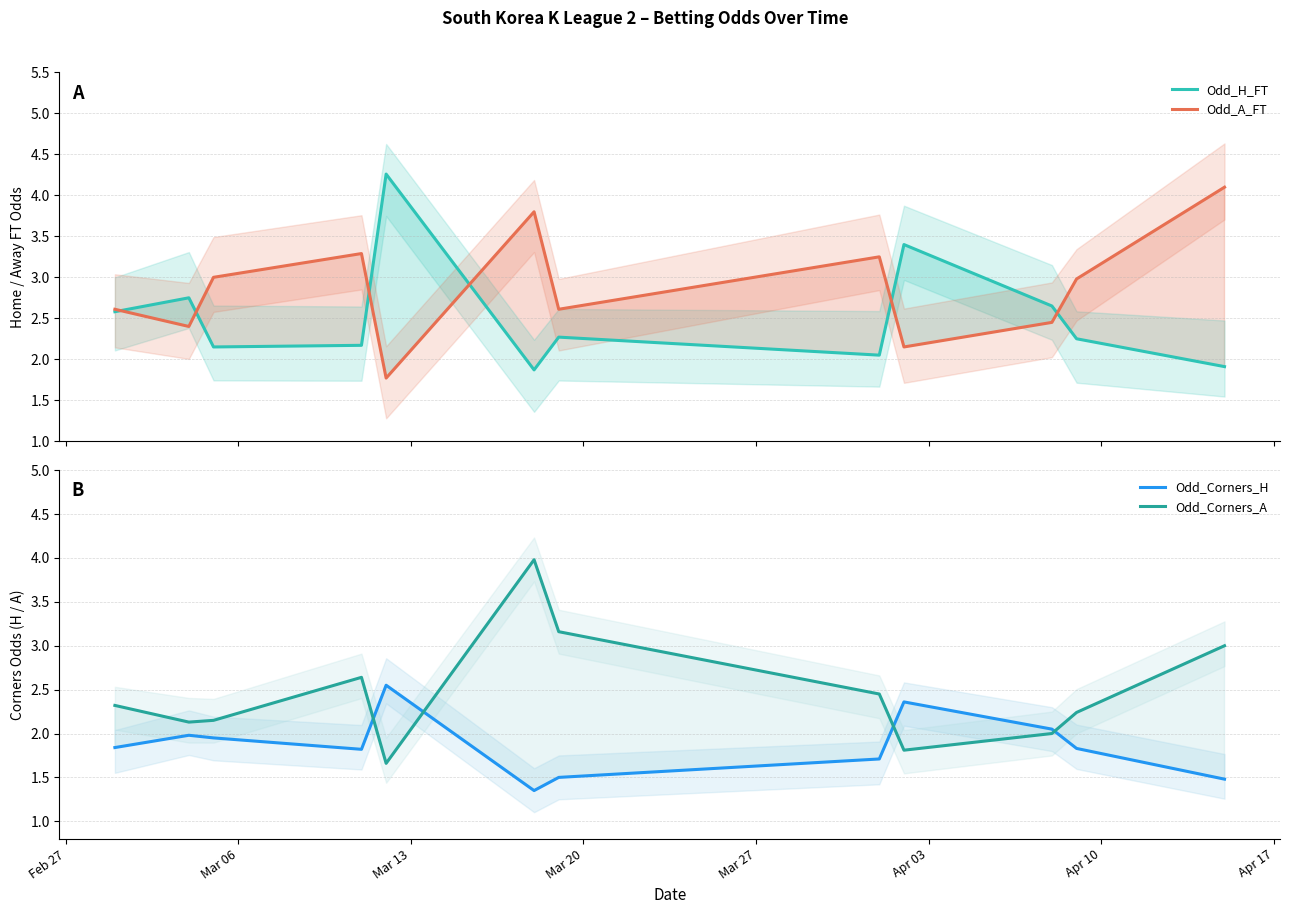

What is the lowest value of the Odd_H_FT series?

1.9